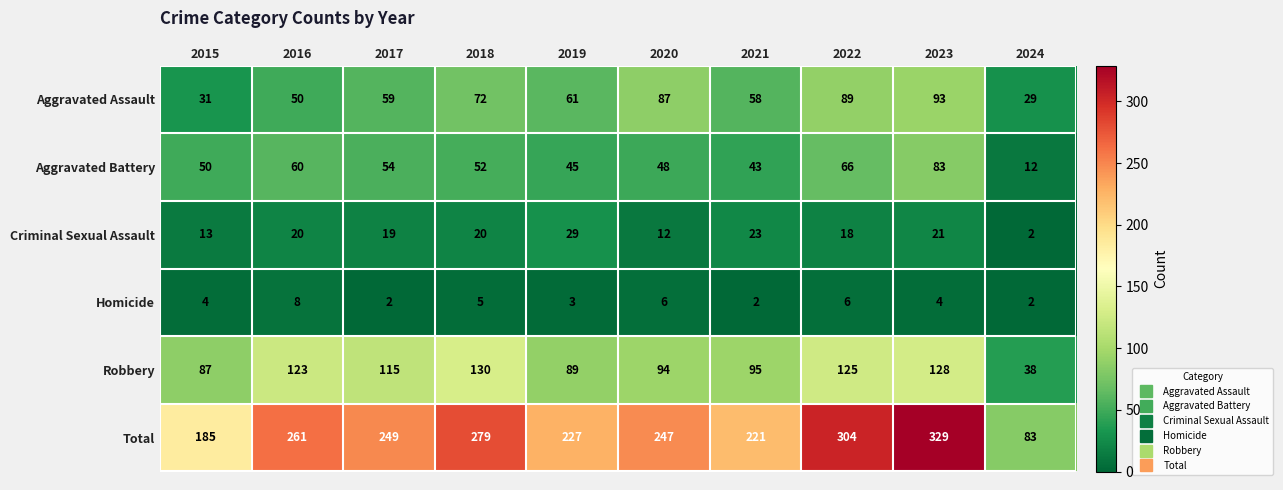

How many values in the Robbery series are below 115?

5